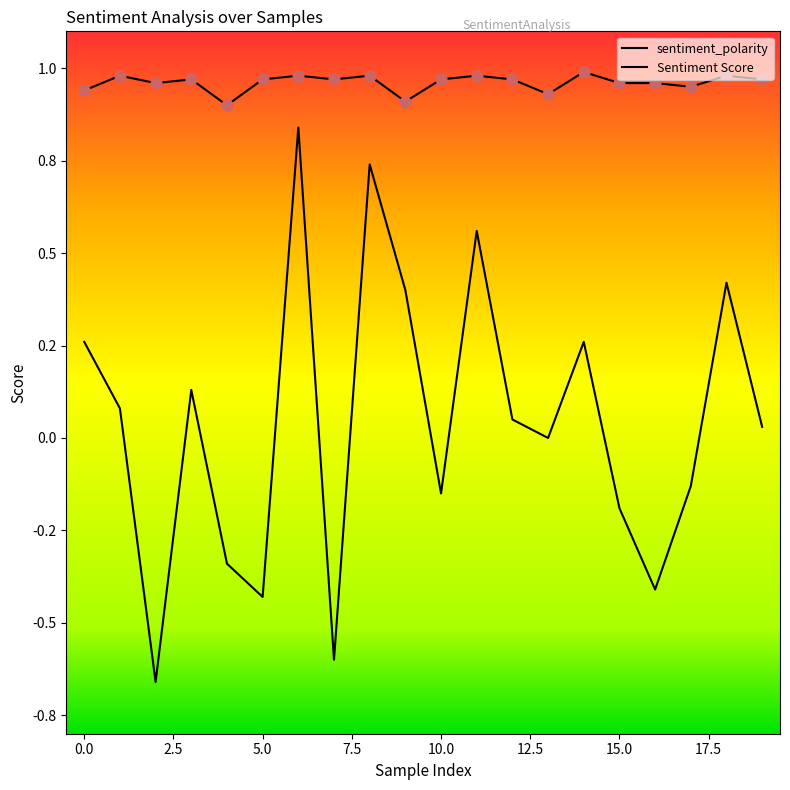

Which series has the largest total across all categories?

Sentiment Score